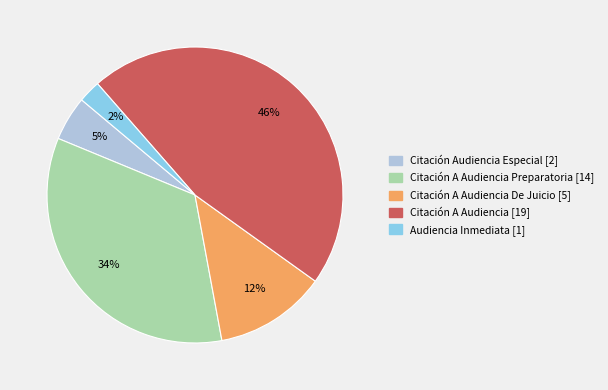

Is there a majority slice in this chart?

No